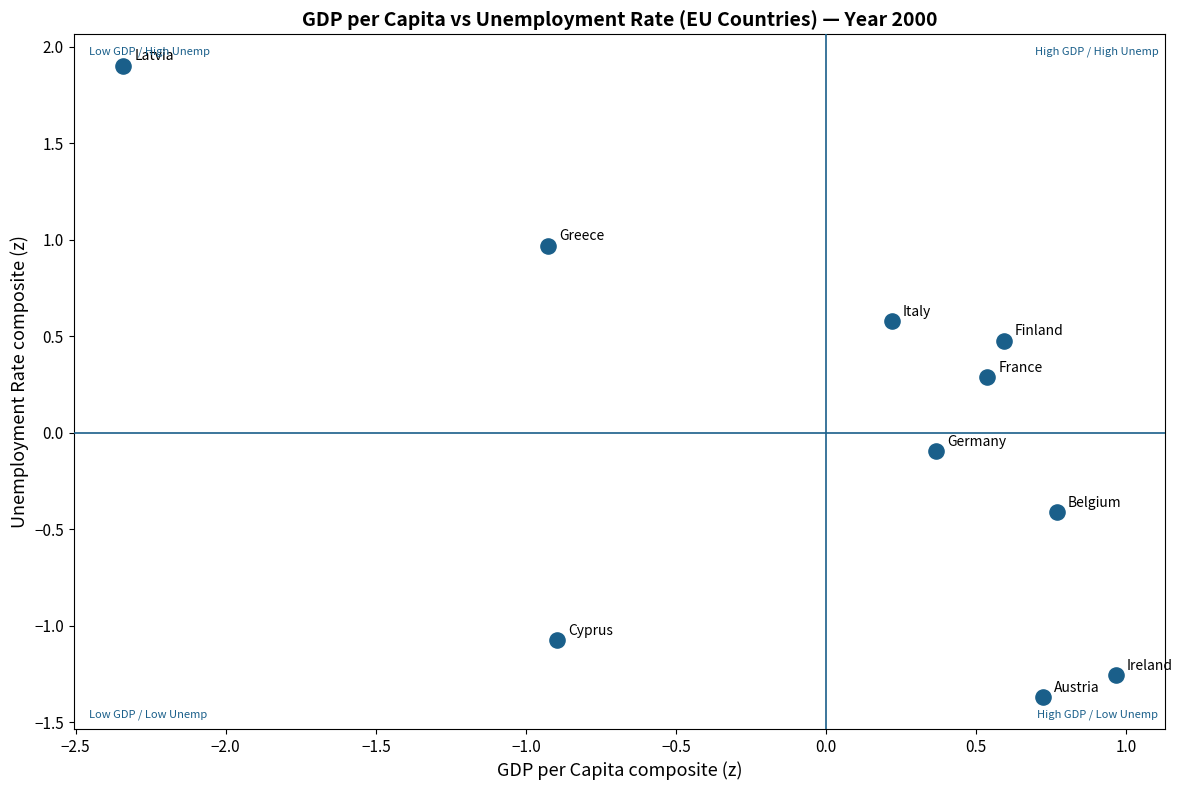

What is the range of Y values (max minus min)?

3.3